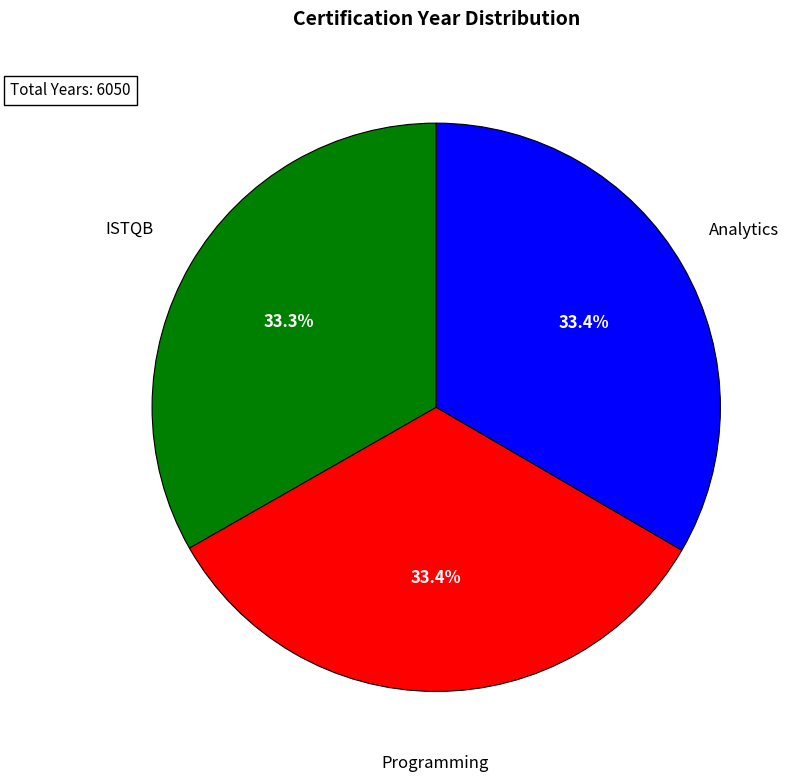

Is there a majority slice in this chart?

No